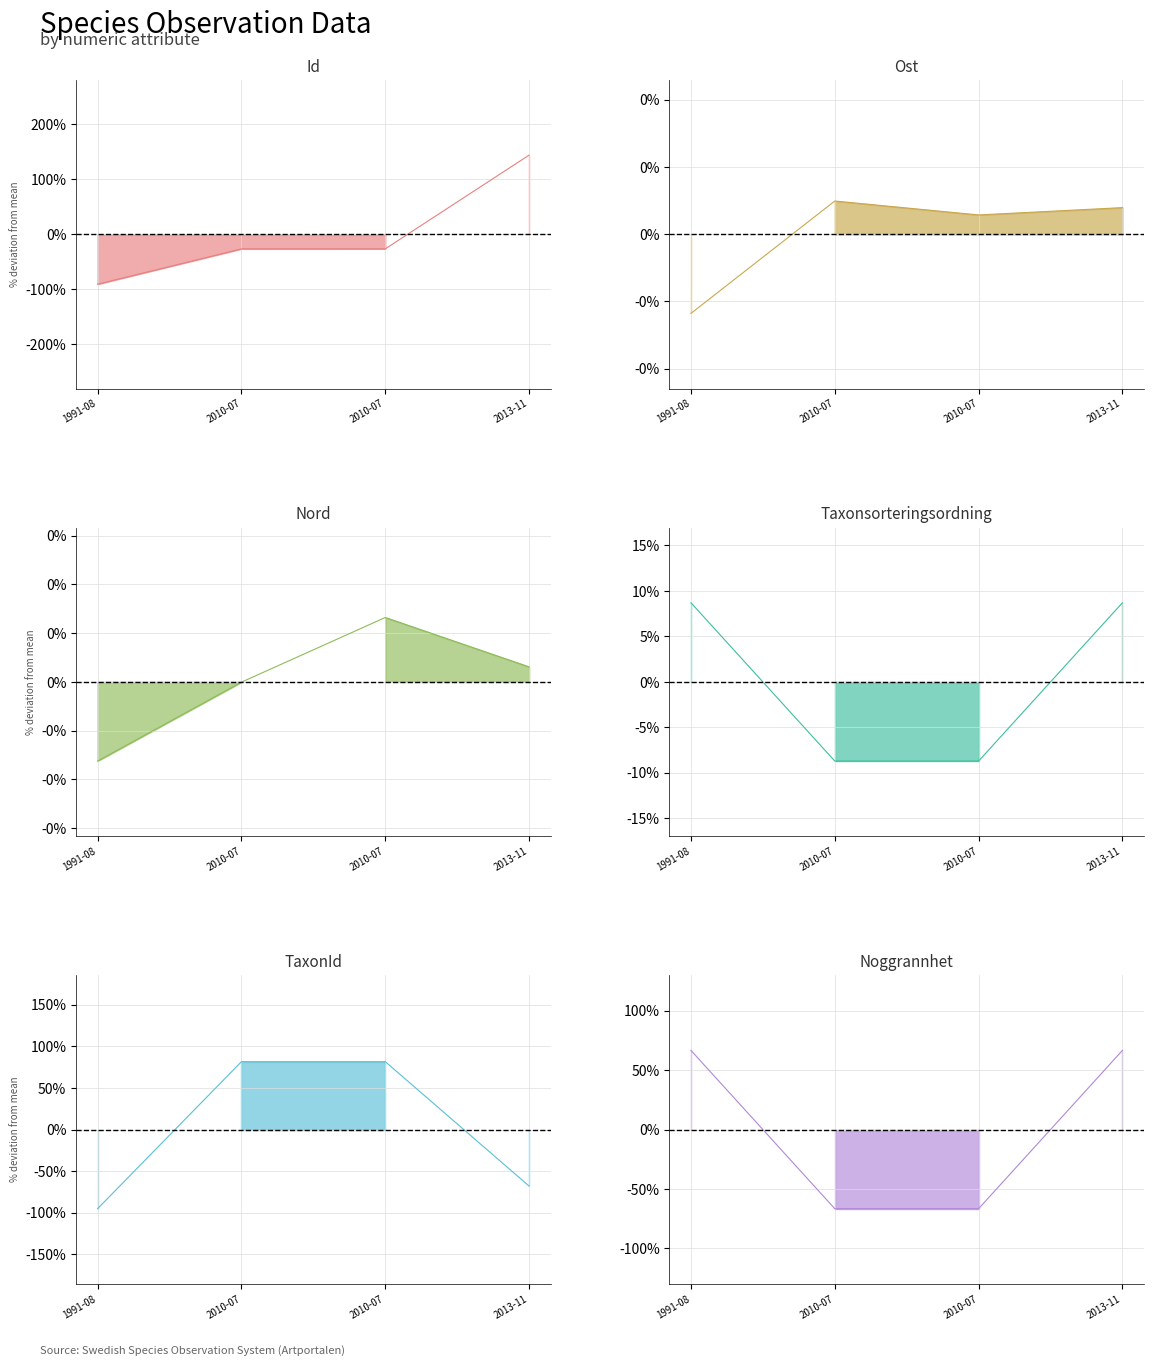

True or false: TaxonId has a value of -23.8 at 1991-08.

False